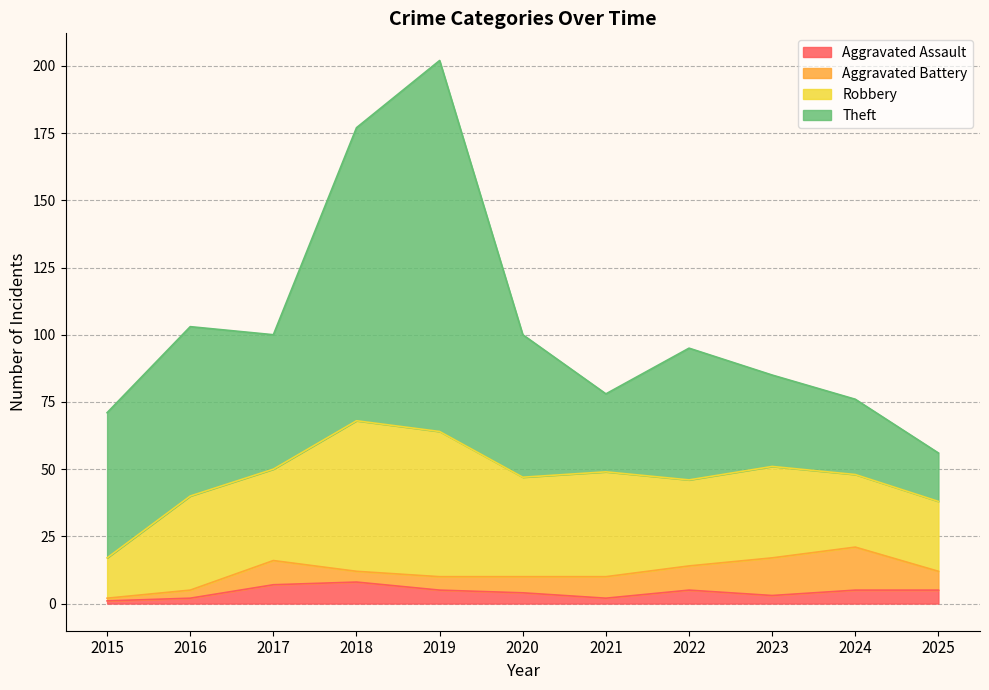

Which series has the largest total across all categories?

Theft